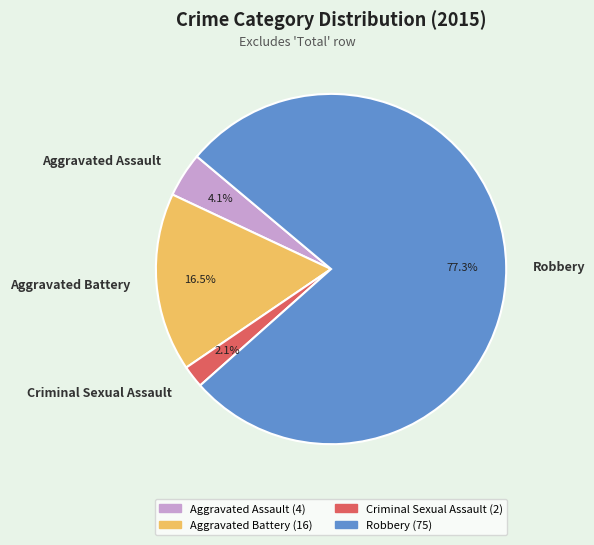

To the nearest percent, what portion does Criminal Sexual Assault represent?

2%